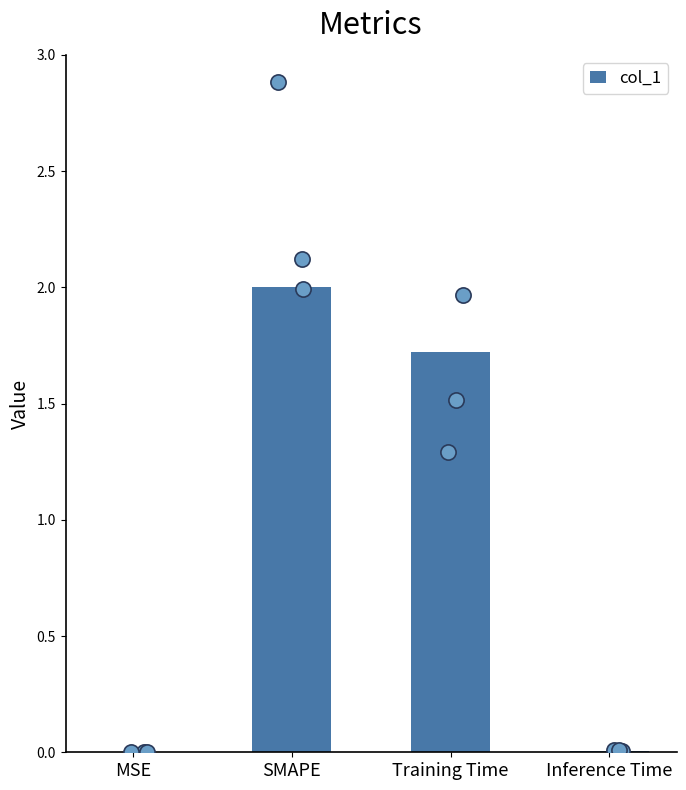

What is the change in value from MSE to SMAPE?

+2.0